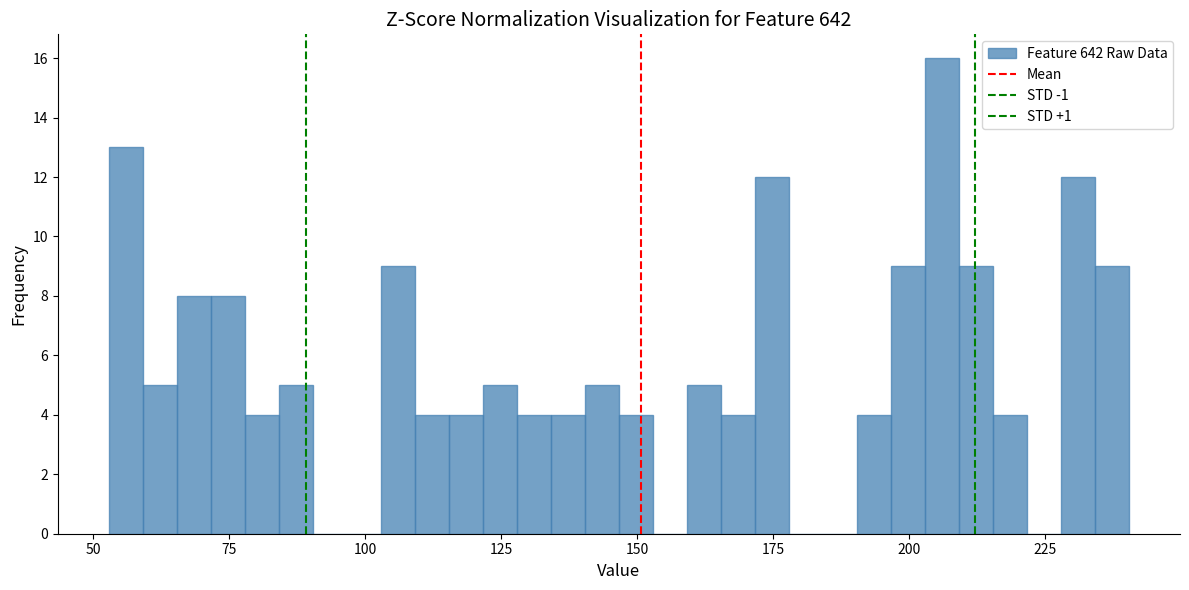

Around what value on the x-axis is the tallest bar? Give the approximate position of its centre, as read against the axis.

205